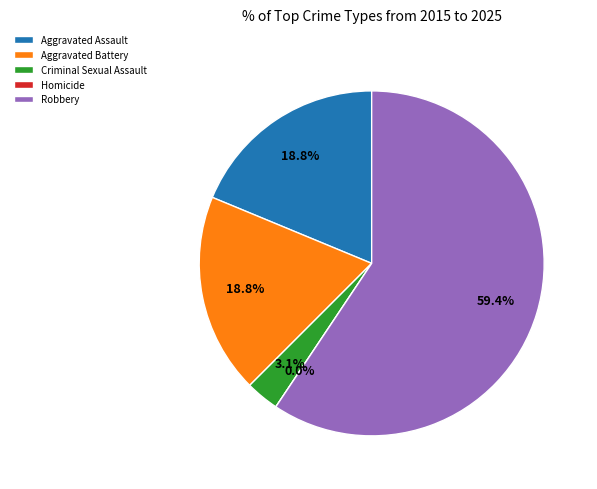

To the nearest percent, what portion does Aggravated Battery represent?

19%